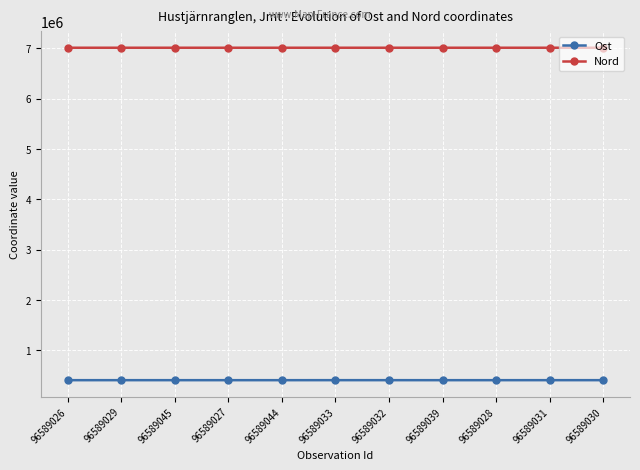

List the series in order of their overall mean, lowest first.

Ost, Nord